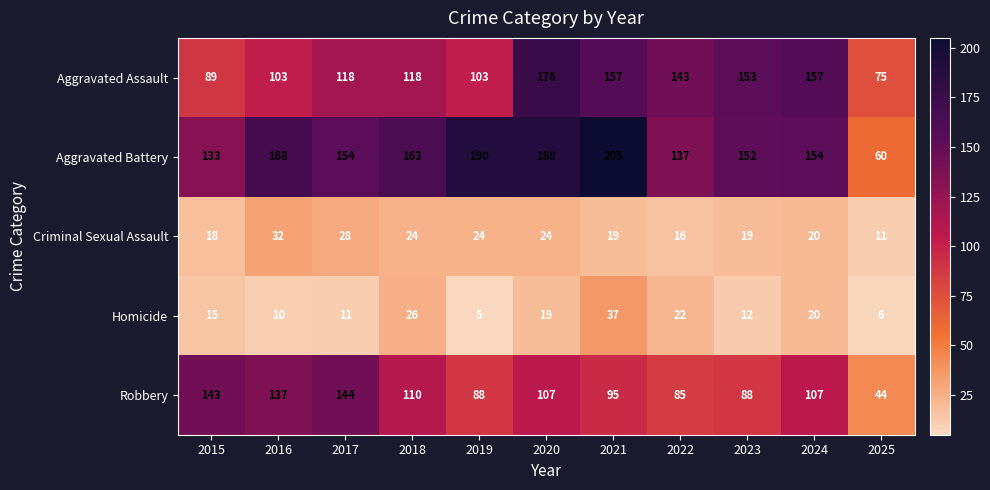

Which label corresponds to the largest value in the chart?

2021